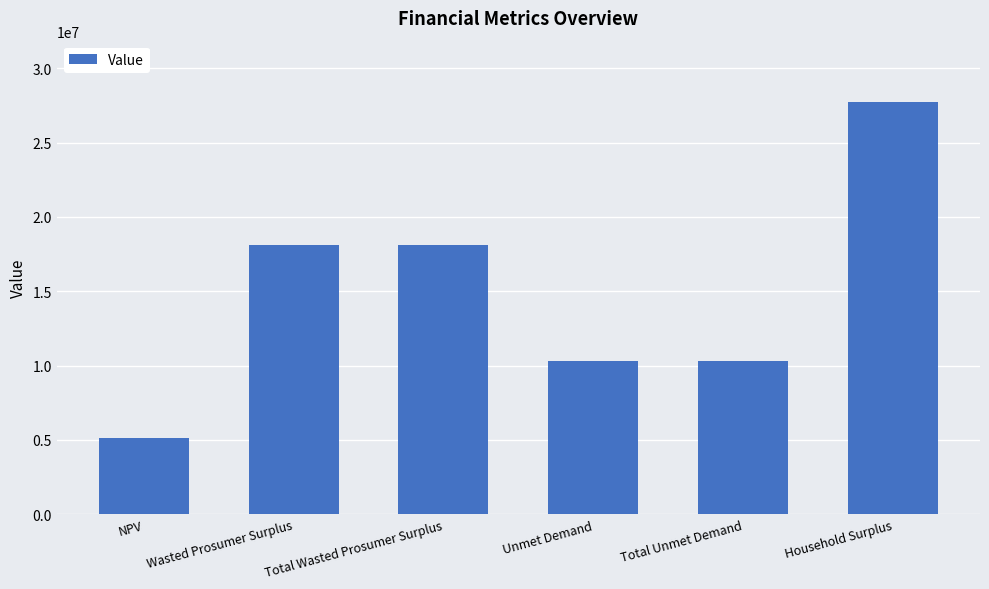

Is it true that the value at Total Wasted Prosumer Surplus is 25791598.7?

False